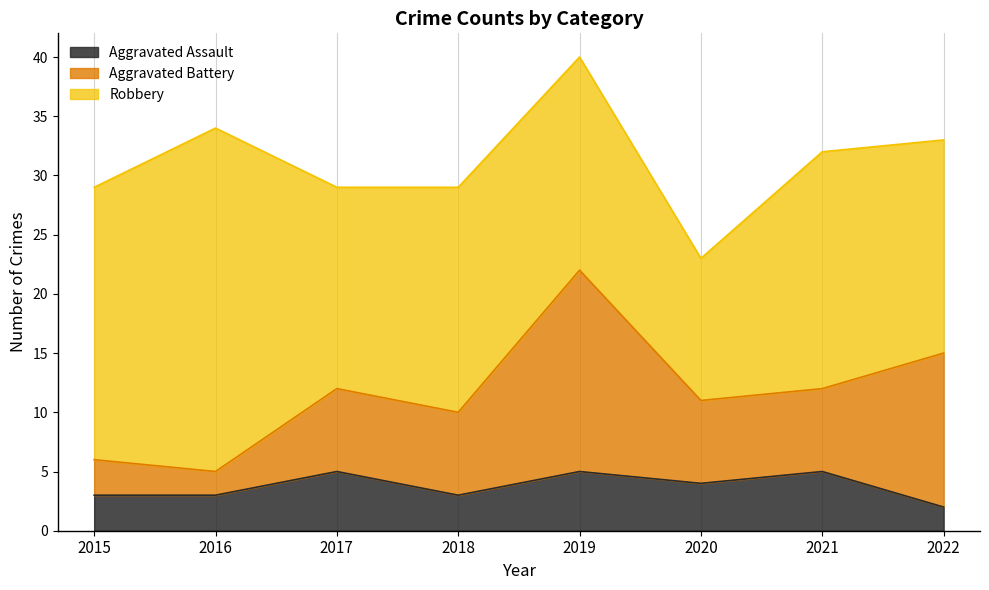

Rank the series by their average value, from highest to lowest.

Robbery, Aggravated Battery, Aggravated Assault